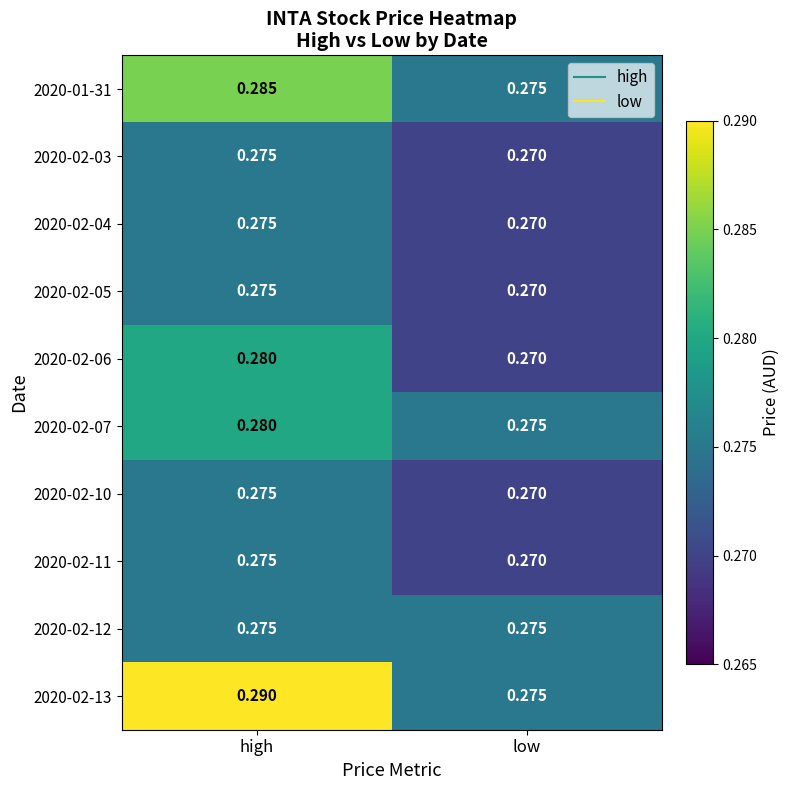

At which category is the sum across all series the highest?

high